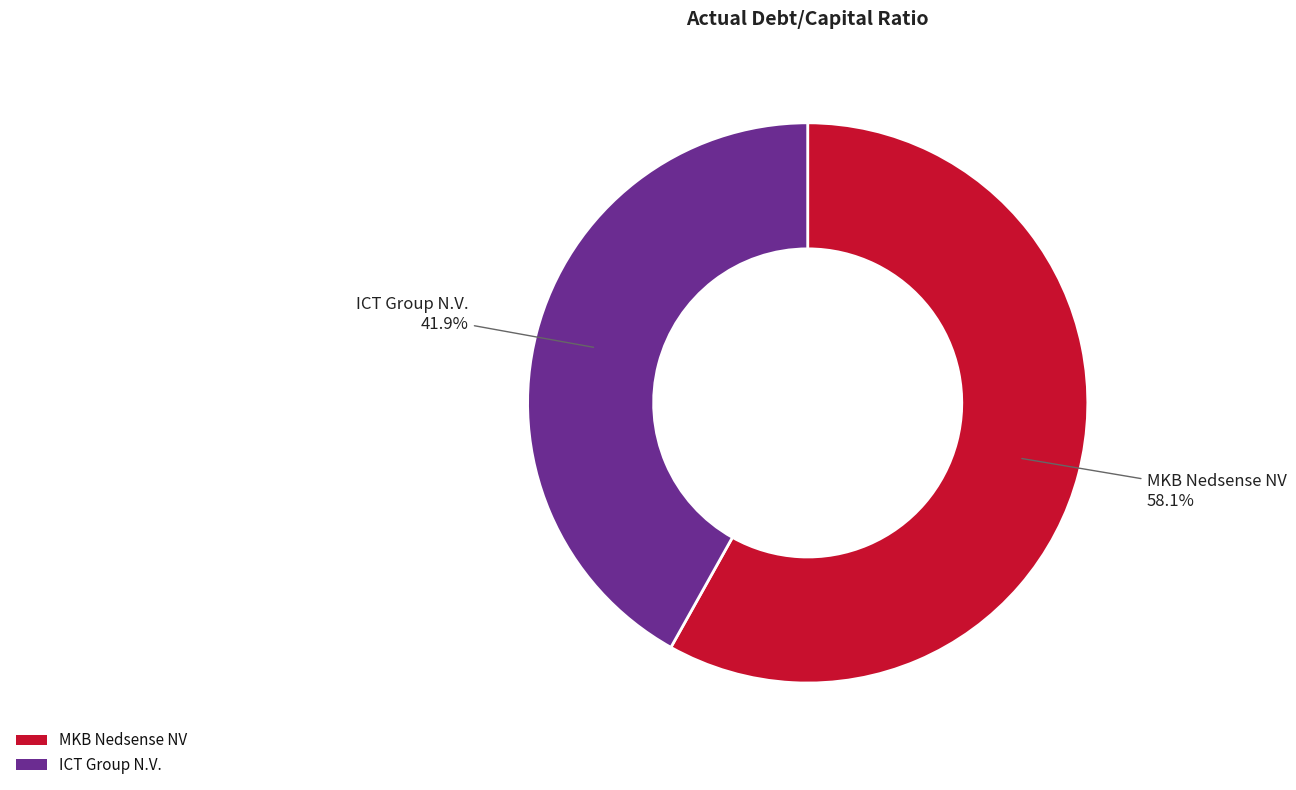

Is there any slice that represents more than half of the pie?

Yes